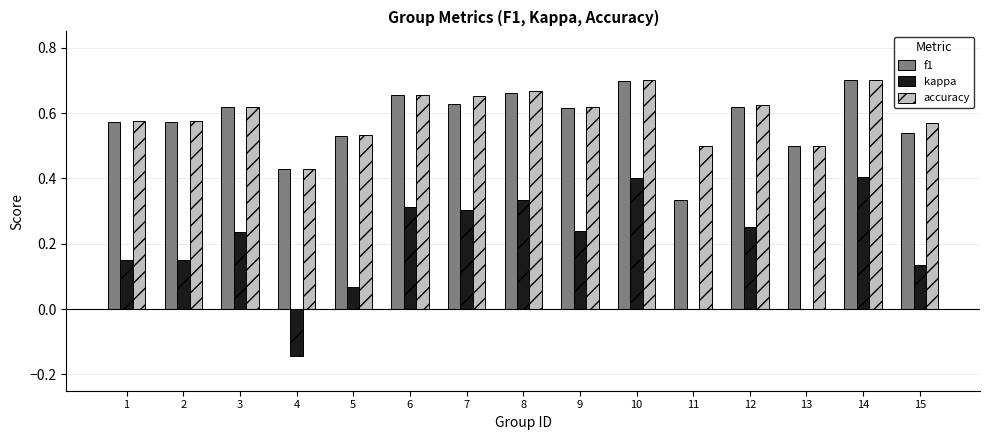

Is the value of accuracy at 10 greater than the value of f1 at 2?

Yes